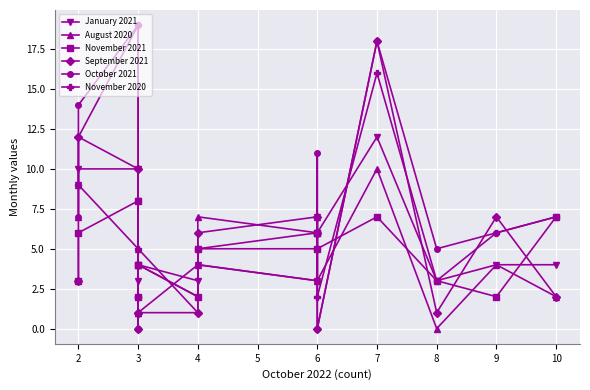

True or false: November 2020 has more than 0 points higher than both neighbors.

True